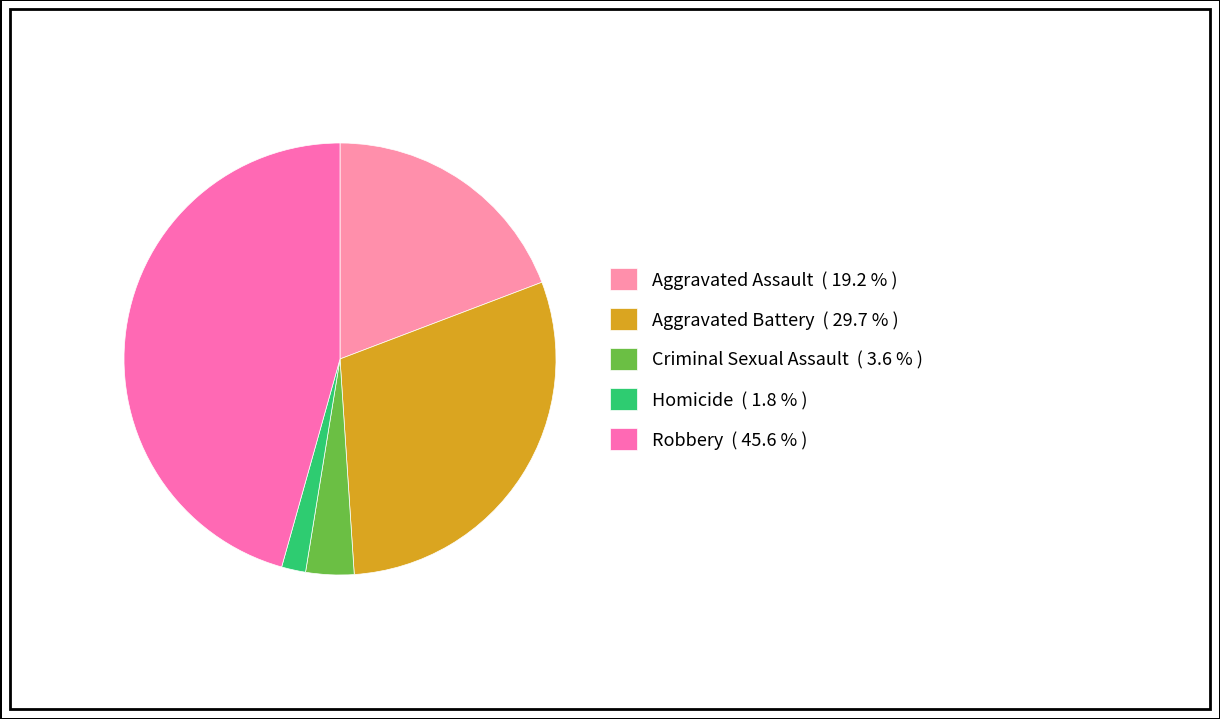

Which slice is the smallest?

Homicide